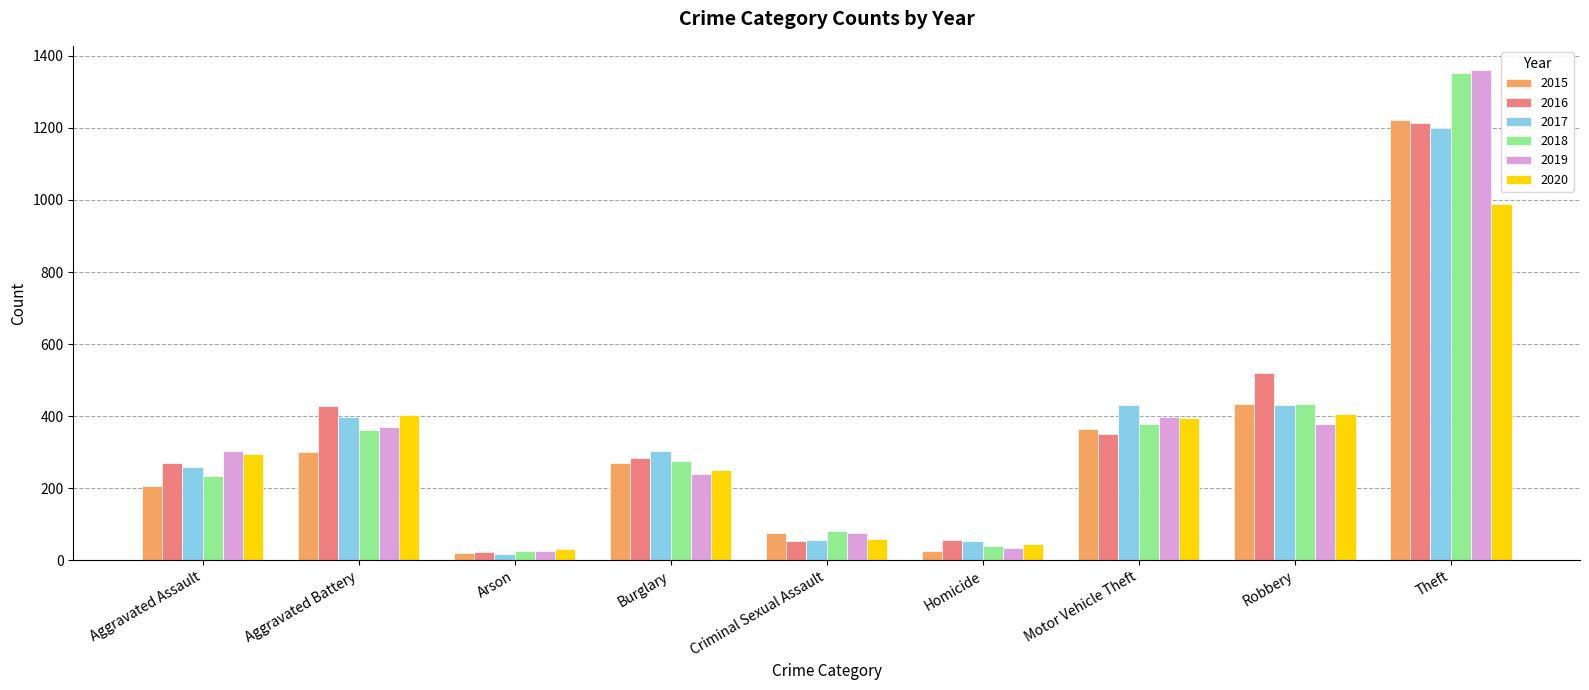

What is the difference between the 2019 values at Robbery and Burglary?

139